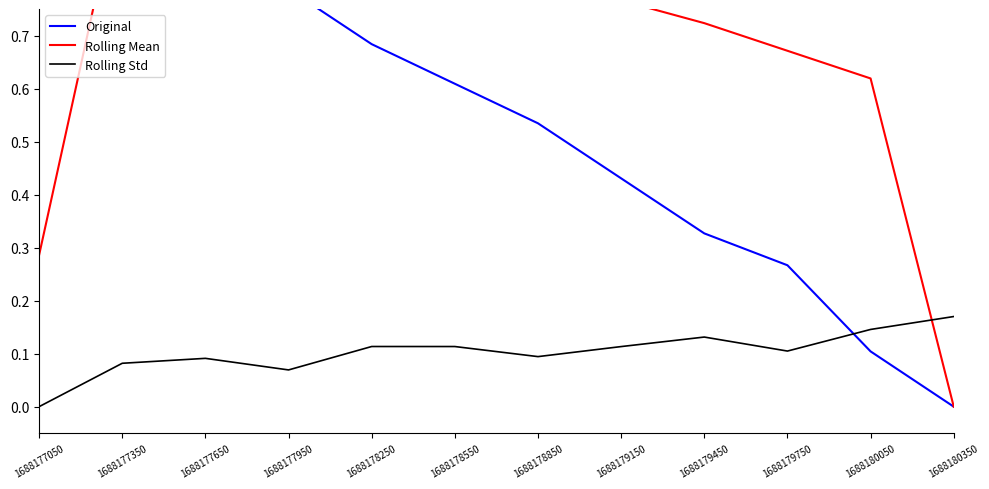

What is the difference between the Rolling Mean values at 1688177050 and 1688179750?

0.4